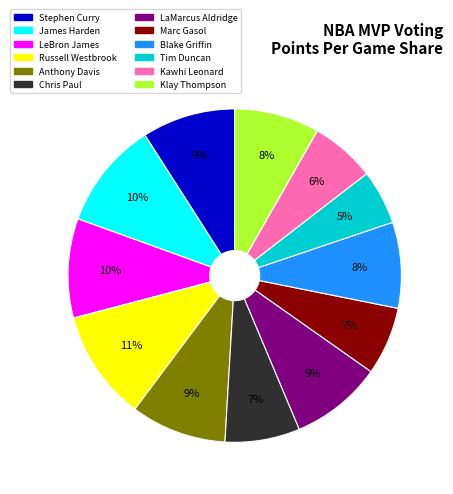

Does Chris Paul account for over 50% of the chart?

No